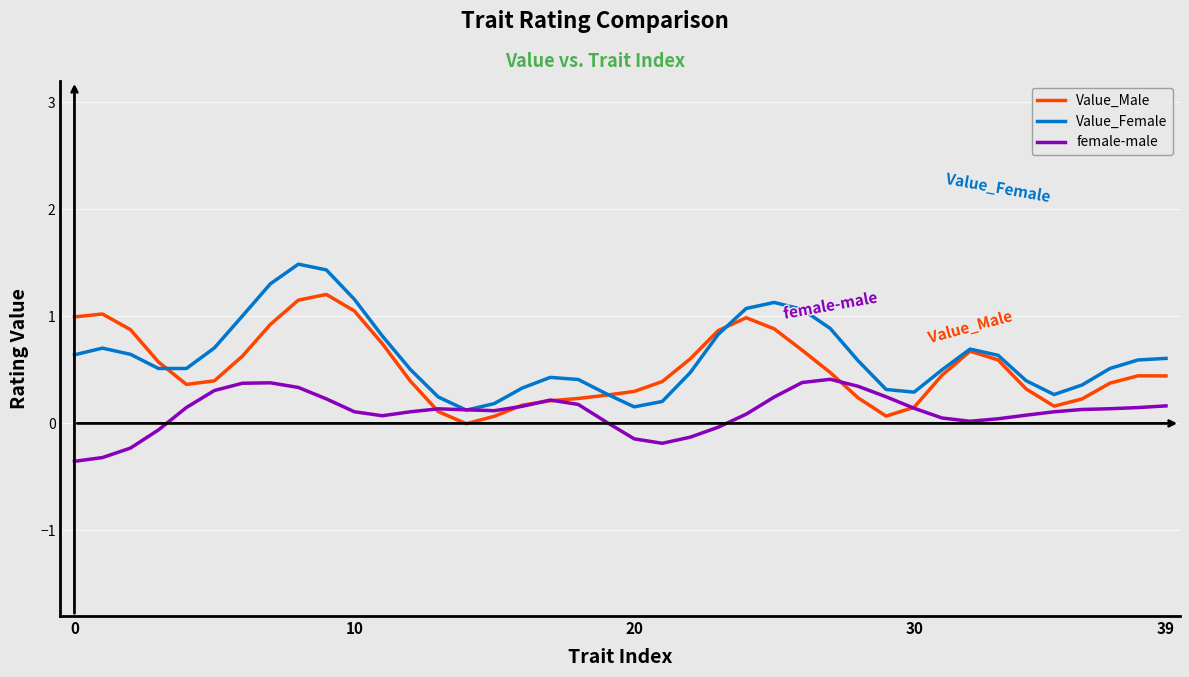

Rank the series by their maximum value, from lowest to highest.

female-male, Value_Male, Value_Female